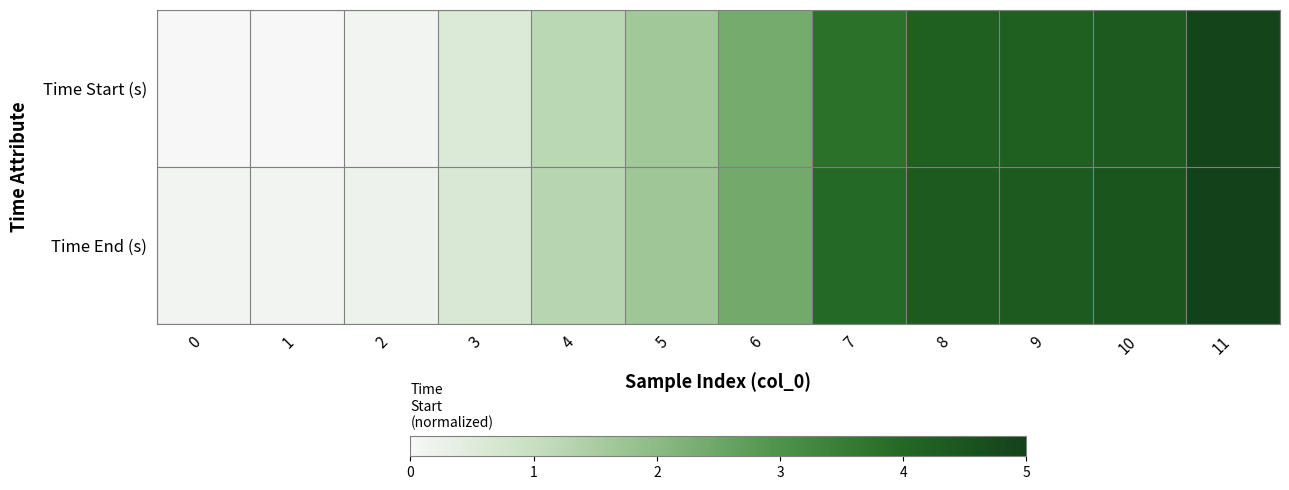

How many distinct data groups are displayed?

2